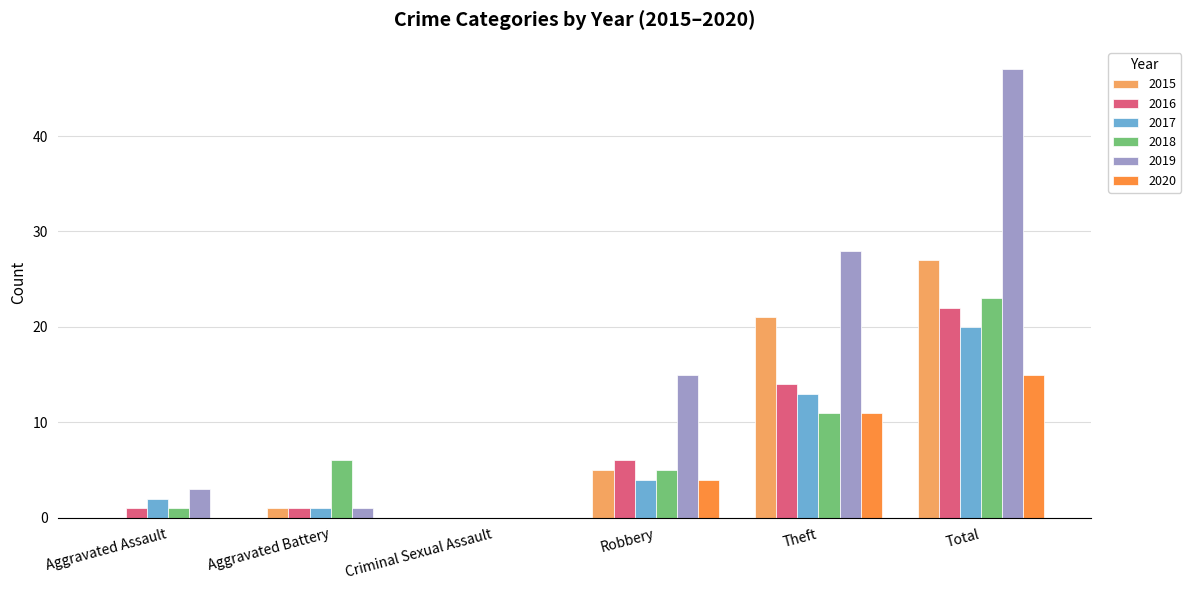

Reading left to right, extract all data points from this chart.

2015: Aggravated Assault=0	Aggravated Battery=1	Criminal Sexual Assault=0	Robbery=5	Theft=21	Total=27
2016: Aggravated Assault=1	Aggravated Battery=1	Criminal Sexual Assault=0	Robbery=6	Theft=14	Total=22
2017: Aggravated Assault=2	Aggravated Battery=1	Criminal Sexual Assault=0	Robbery=4	Theft=13	Total=20
2018: Aggravated Assault=1	Aggravated Battery=6	Criminal Sexual Assault=0	Robbery=5	Theft=11	Total=23
2019: Aggravated Assault=3	Aggravated Battery=1	Criminal Sexual Assault=0	Robbery=15	Theft=28	Total=47
2020: Aggravated Assault=0	Aggravated Battery=0	Criminal Sexual Assault=0	Robbery=4	Theft=11	Total=15